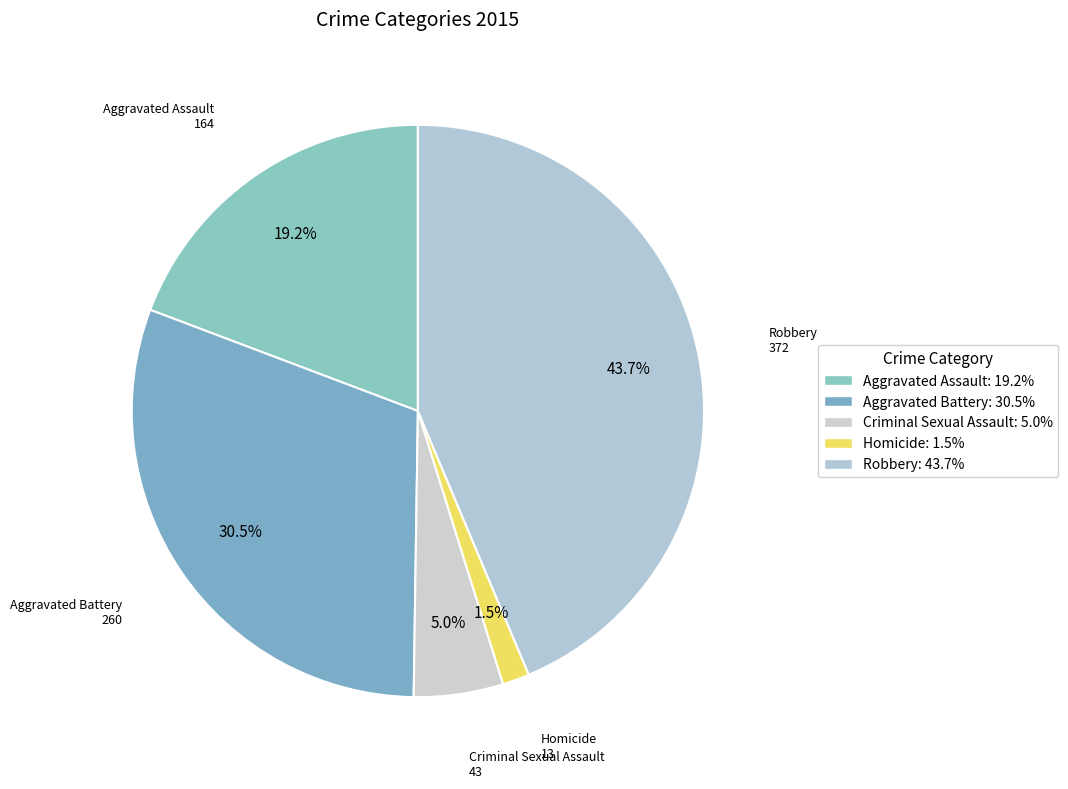

Which has a higher value, Criminal Sexual Assault or Homicide?

Criminal Sexual Assault